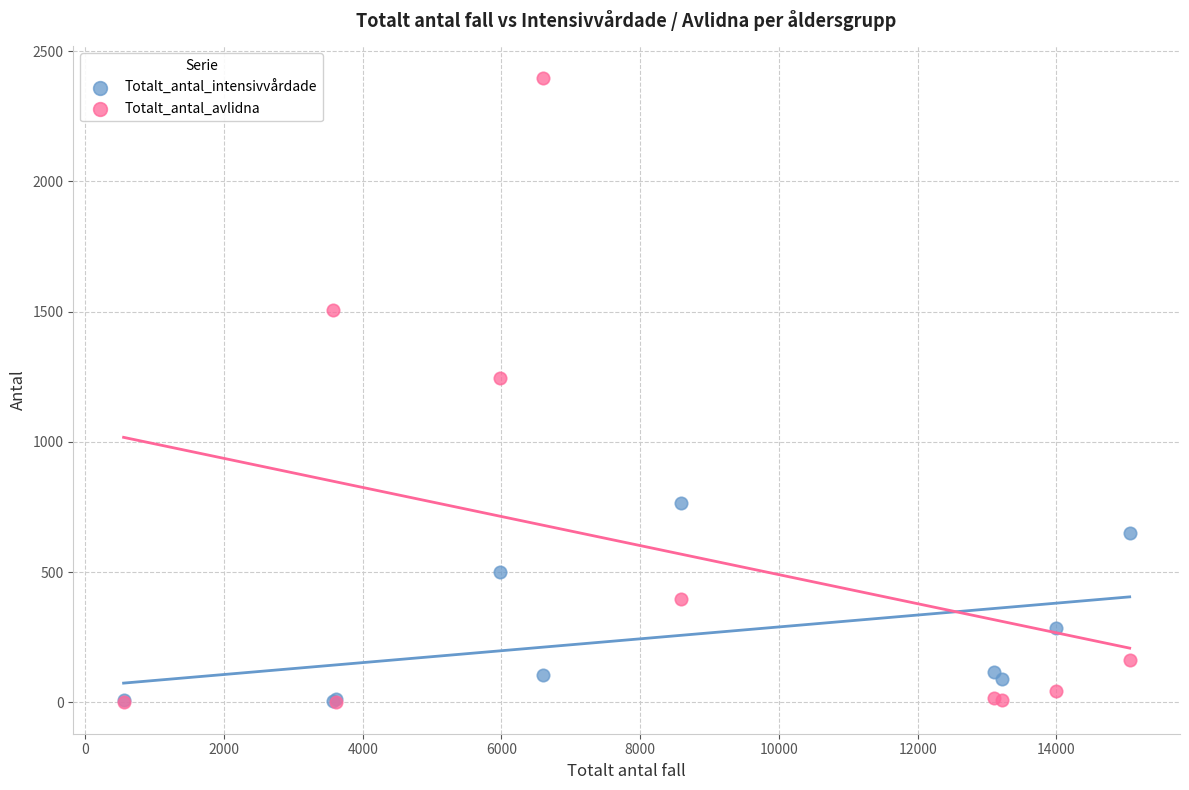

What are all the series names shown in the legend?

Totalt_antal_intensivvårdade, Totalt_antal_avlidna